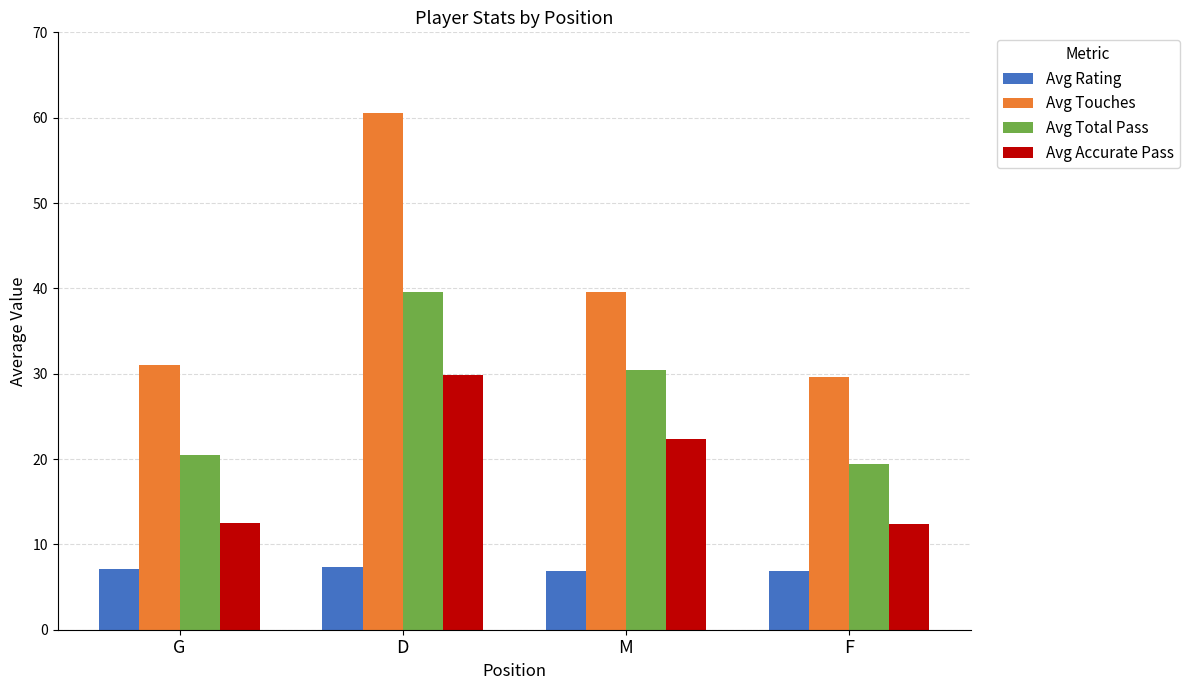

What is the spread (max minus min) of values at F?

22.7